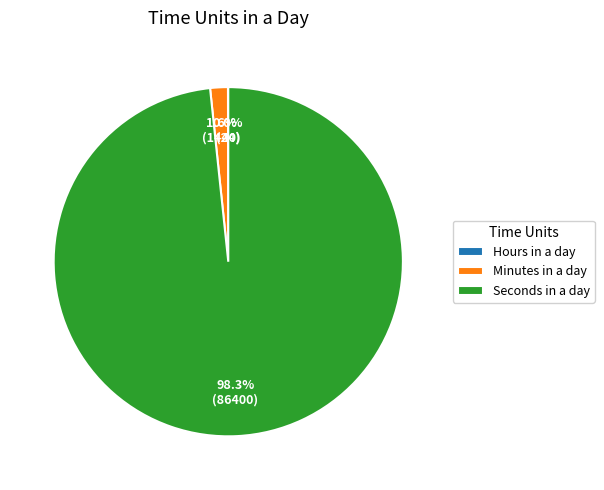

Which category has the biggest portion of the pie?

Seconds in a day